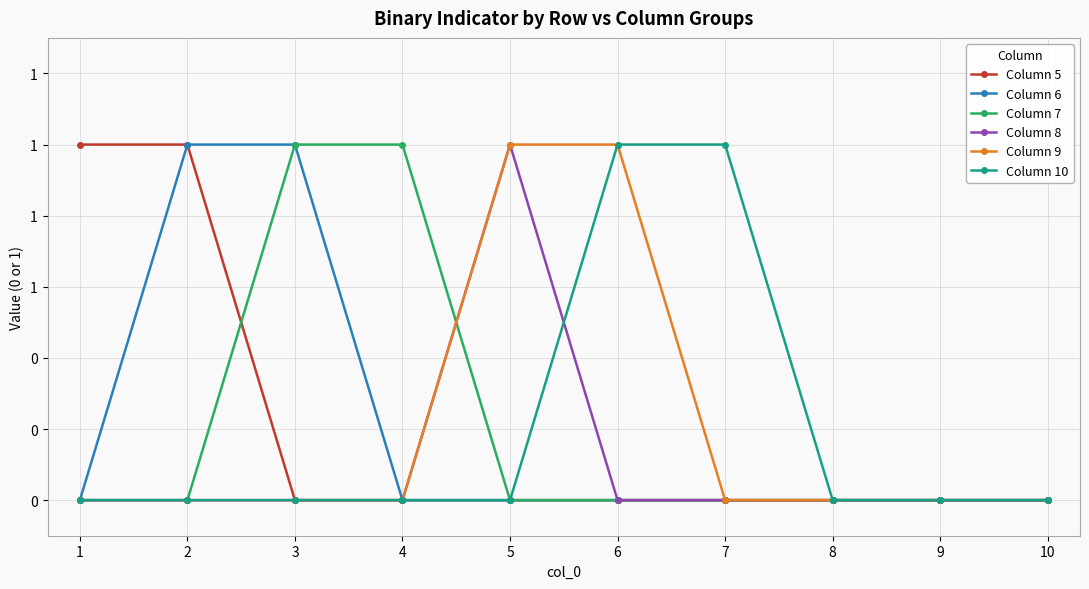

What is the approximate value of Column 5 at 2?

1